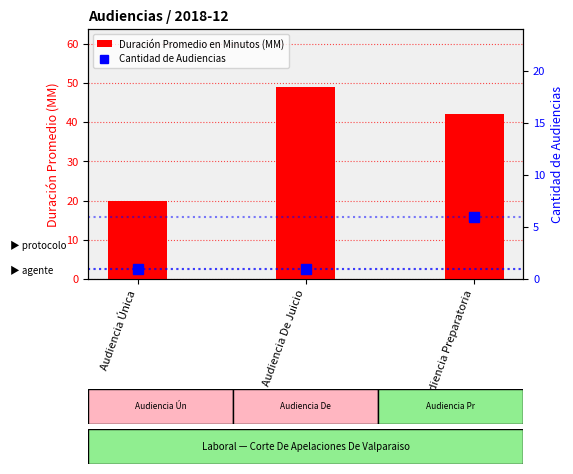

What is the smallest value displayed?

1